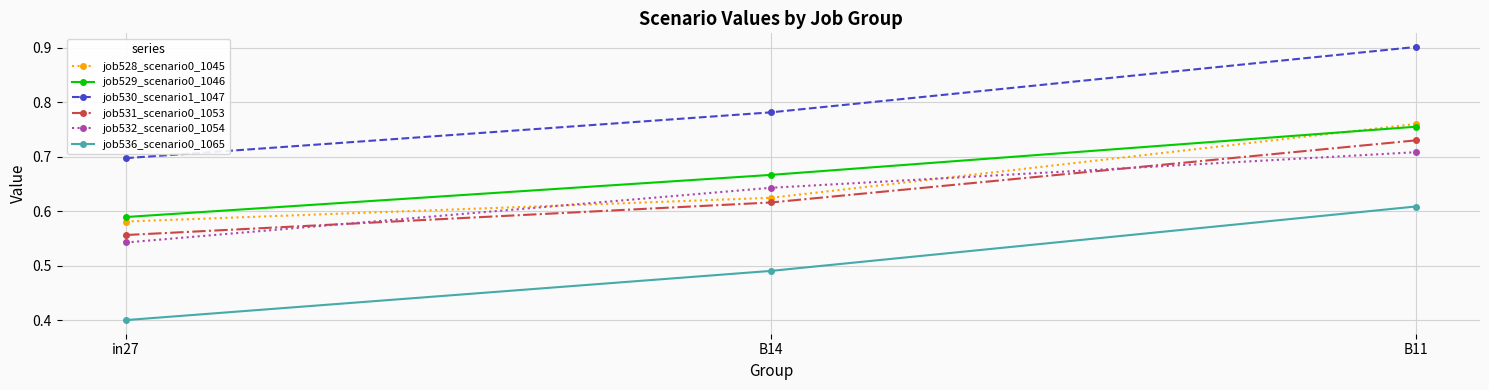

How many lines are shown in the chart?

6